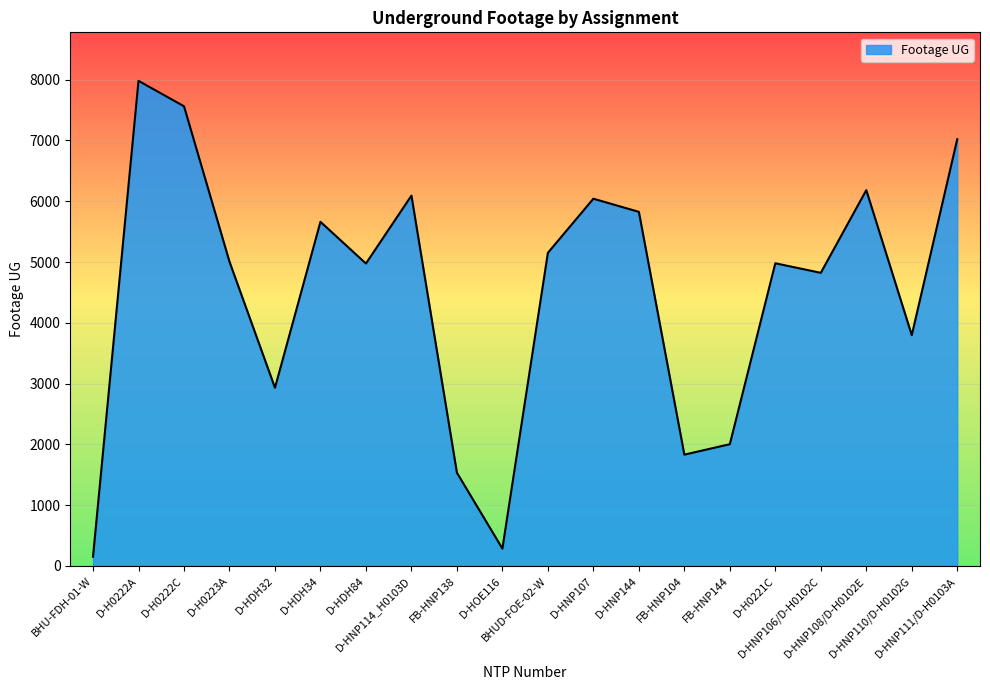

What is the maximum value shown in the chart?

7980